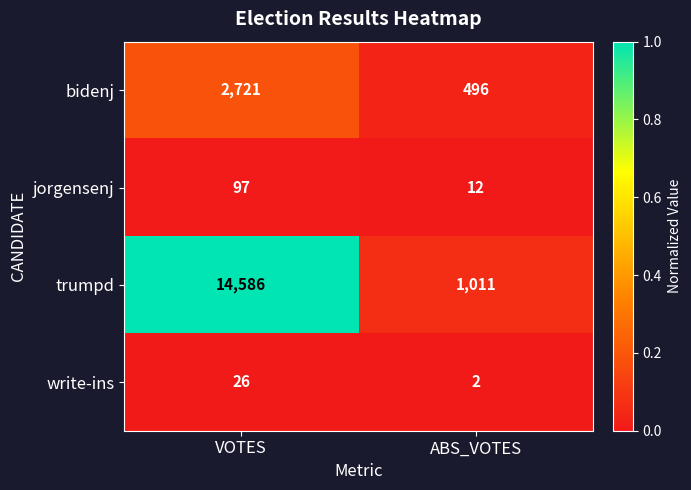

The value of write-ins at VOTES is 26. True or false?

True